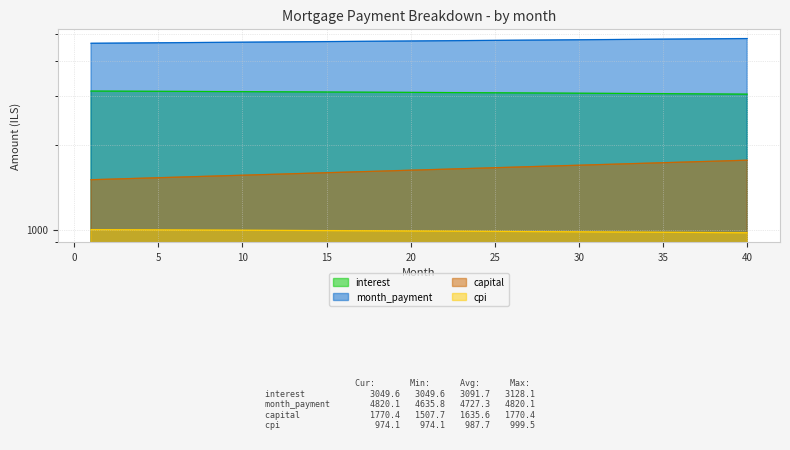

What are all the series names shown in the legend?

interest, month_payment, capital, cpi